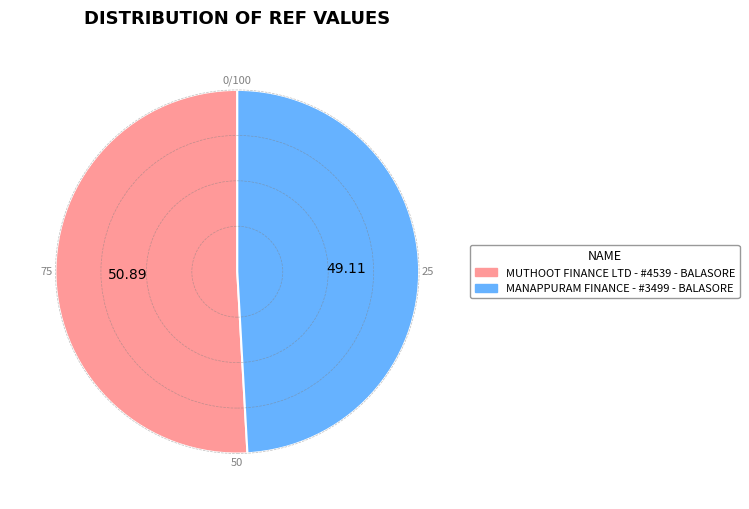

Is it true that MUTHOOT FINANCE LTD - #4539 - BALASORE is 43% of the pie?

False